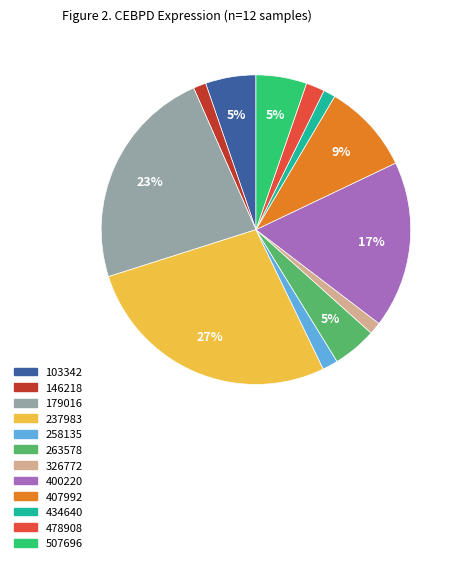

Do 263578 and 326772 together represent more than half of the pie?

No